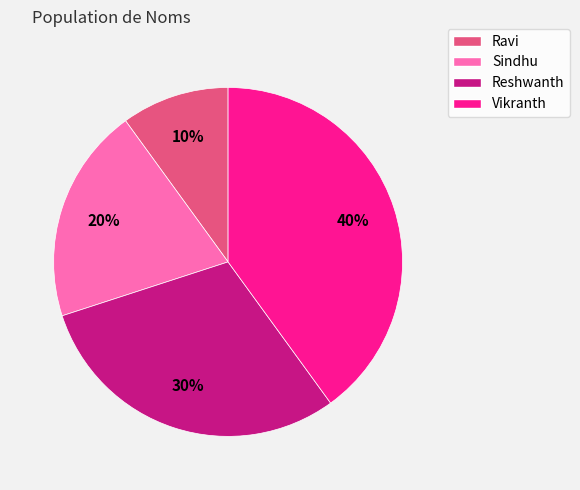

Combined, do Reshwanth and Vikranth account for over 50%?

Yes